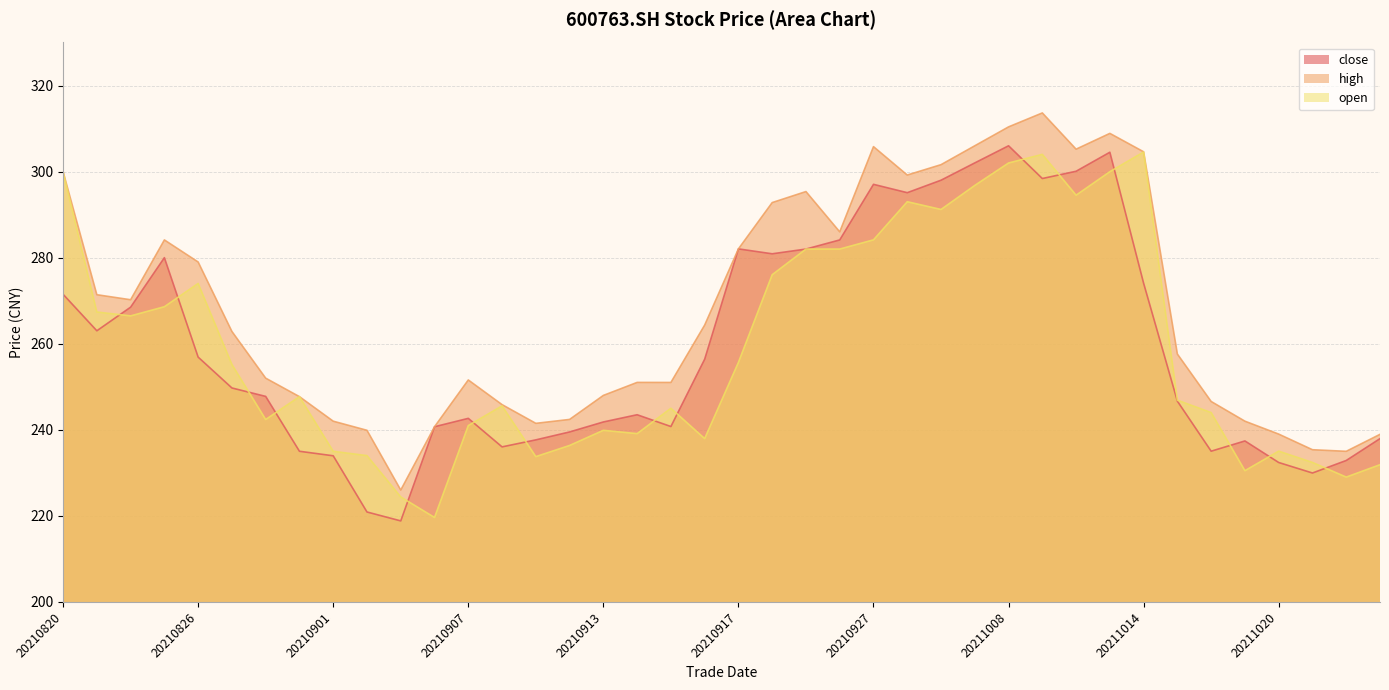

Reading right to left, transcribe all the data shown in this chart.

close: 237.9	232.9	230.0	232.4	237.4	235.0	246.7	274.1	304.5	300.1	298.4	306.0	302.0	298.0	295.1	297.0	284.1	282.0	280.9	282.0	256.4	240.8	243.5	241.8	239.5	237.7	236.0	242.7	240.7	218.8	220.9	234.0	235.0	247.8	249.7	256.9	280.0	268.5	263.0	271.5
high: 238.9	235.0	235.4	239.0	242.0	246.6	257.6	304.6	308.9	305.2	313.6	310.4	306.0	301.6	299.2	305.8	286.0	295.4	292.8	282.0	264.3	251.0	251.0	248.0	242.4	241.5	245.8	251.6	240.7	226.0	239.9	242.0	247.7	252.0	262.9	279.0	284.1	270.2	271.4	300.0
open: 231.9	229.0	232.4	235.0	230.5	244.0	246.9	304.6	300.0	294.5	304.0	302.0	296.8	291.2	293.0	284.1	282.0	282.0	276.0	255.7	238.0	245.0	239.1	239.9	236.4	233.8	245.6	241.0	219.6	224.4	234.0	235.0	247.7	242.4	255.2	274.0	268.6	266.5	267.4	299.9